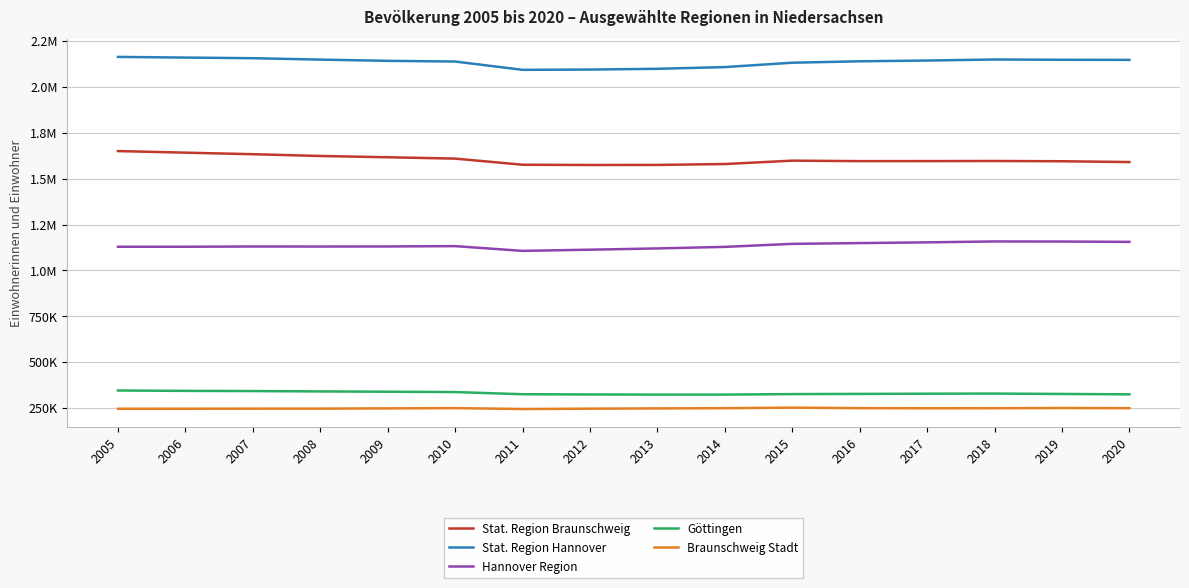

What are all the series names shown in the legend?

Stat. Region Braunschweig, Stat. Region Hannover, Hannover Region, Göttingen, Braunschweig Stadt